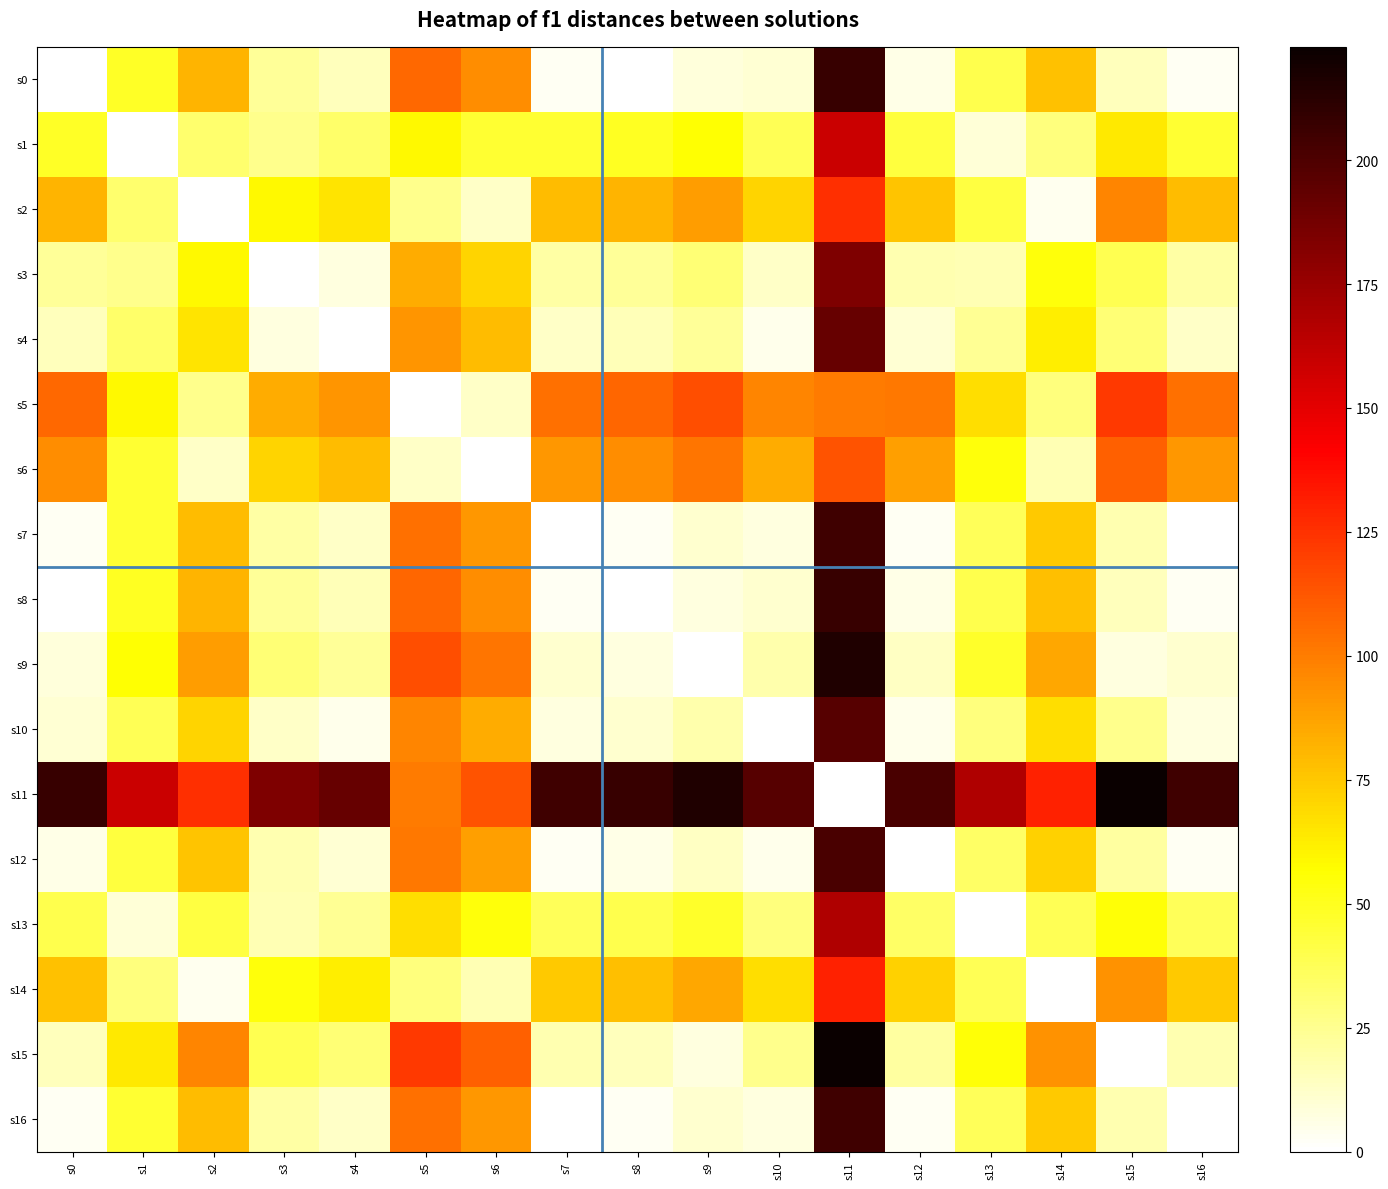

Rank the series at s10 from highest to lowest value.

s11, s5, s6, s2, s14, s1, s13, s15, s9, s3, s8, s0, s7, s16, s4, s12, s10